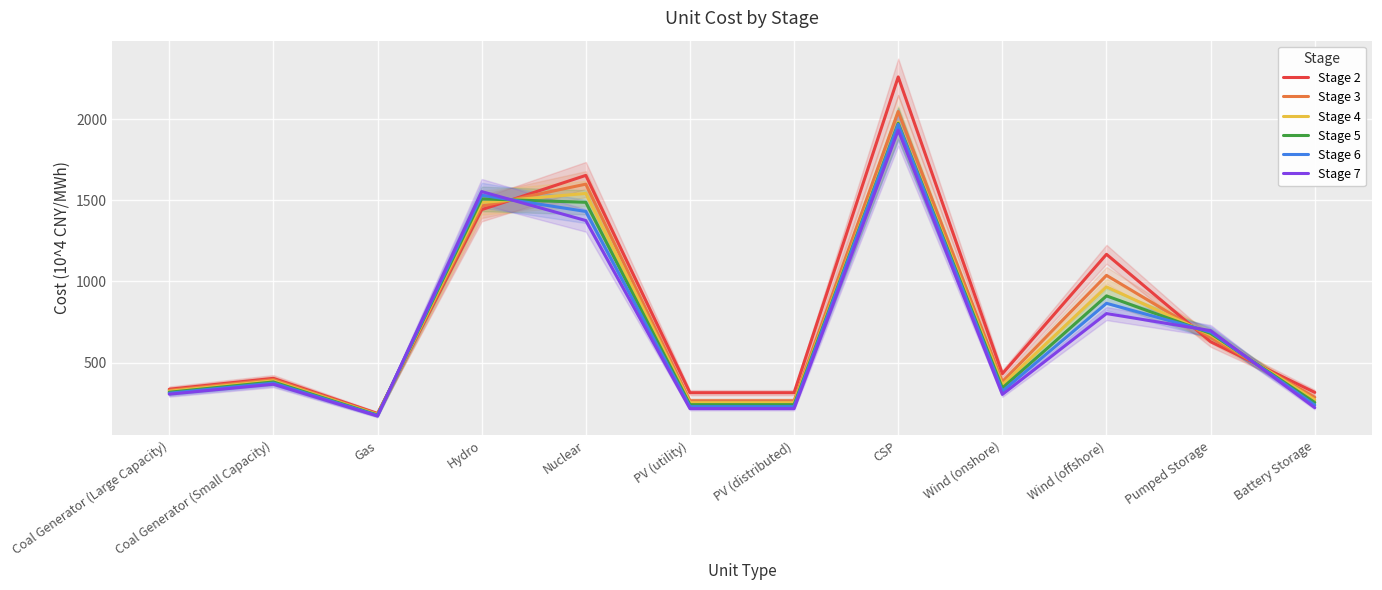

Does the chart display data point markers on the line(s)?

No